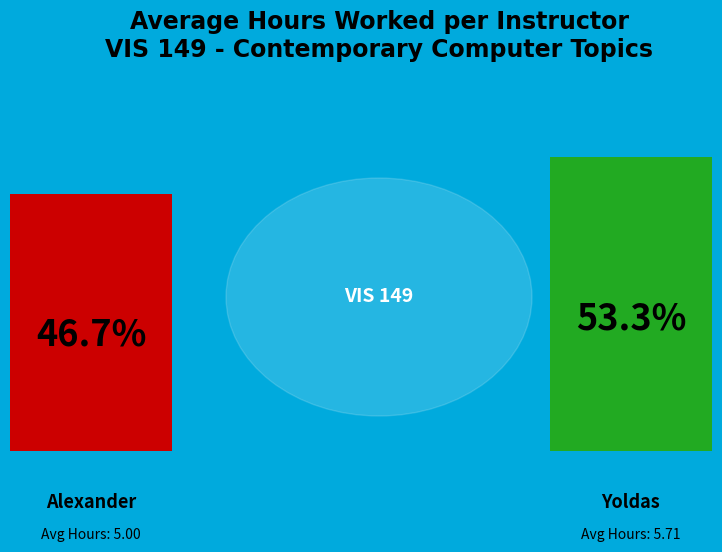

To the nearest percent, what is the difference between the largest and smallest slice percentages?

7%